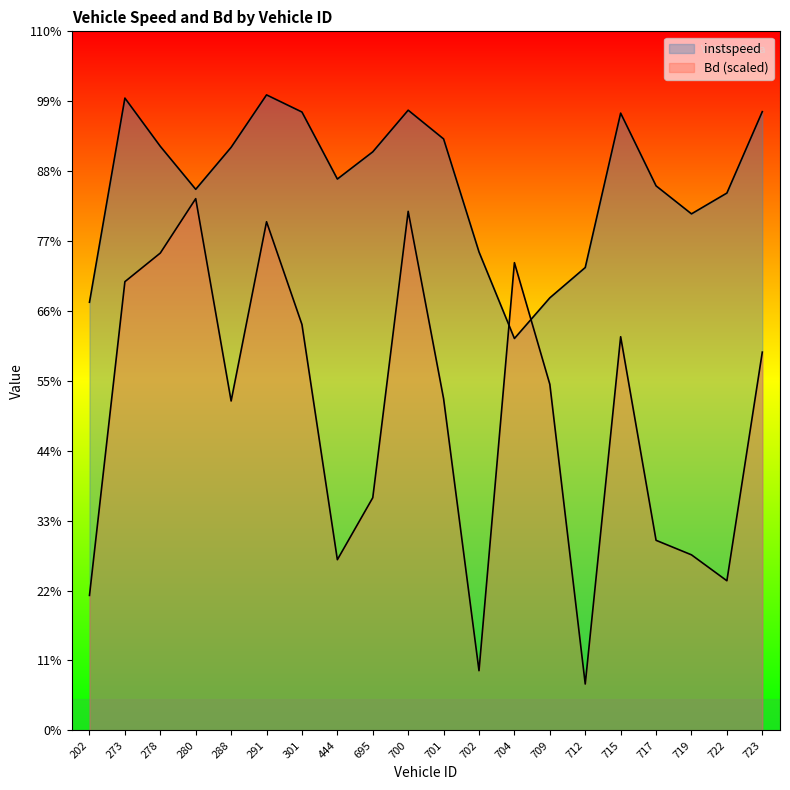

In instspeed, how many points are lower than both neighbors (excluding endpoints)?

4